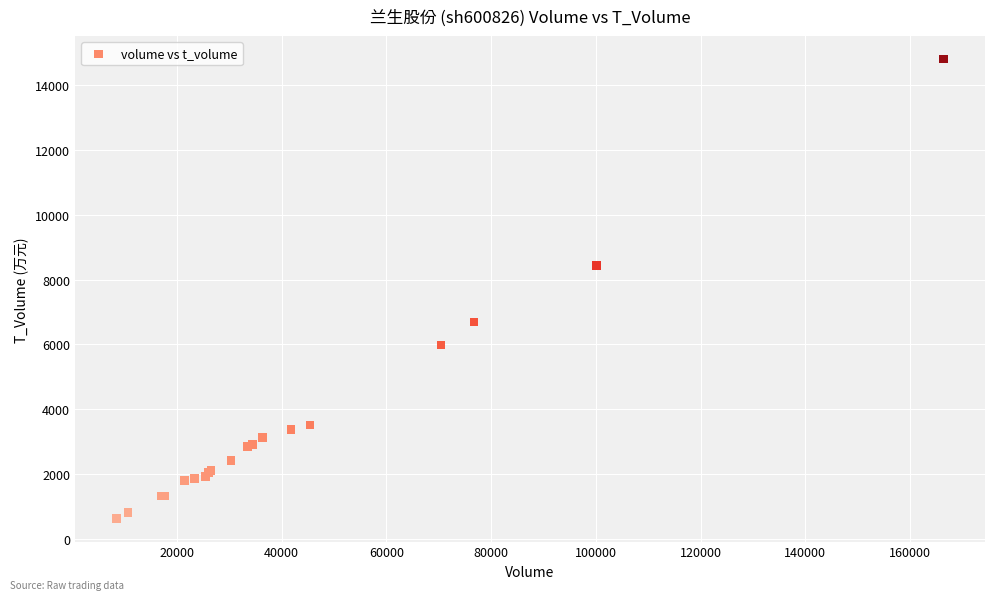

What Y value in the scatter plot is closest to 7718?

8434